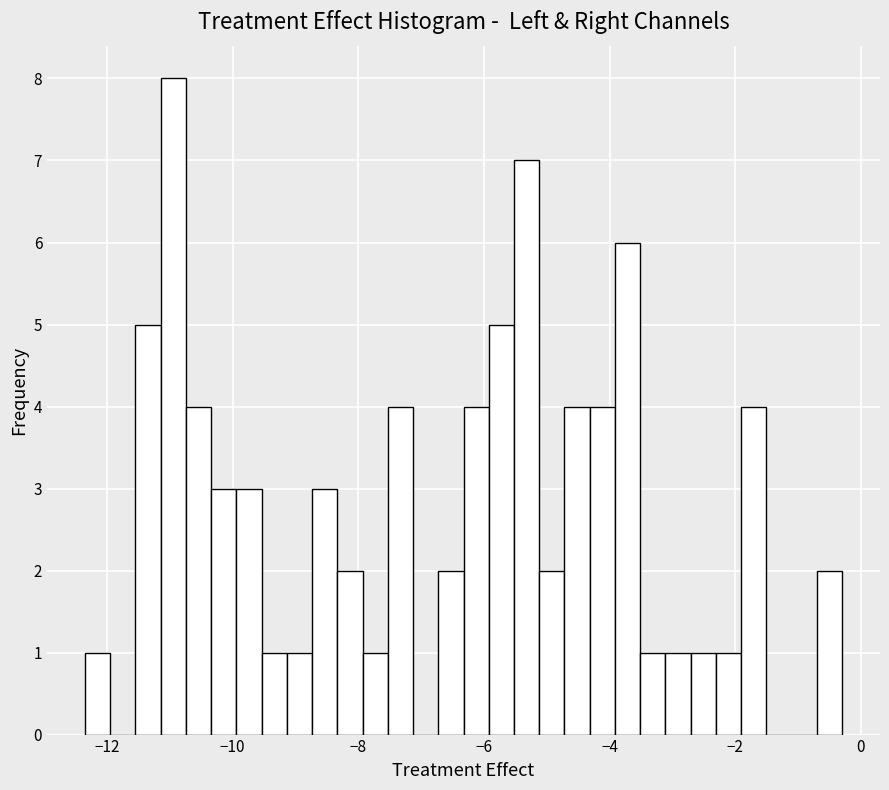

Around what value on the x-axis is the tallest bar? Give the approximate position of its centre, as read against the axis.

-11.0